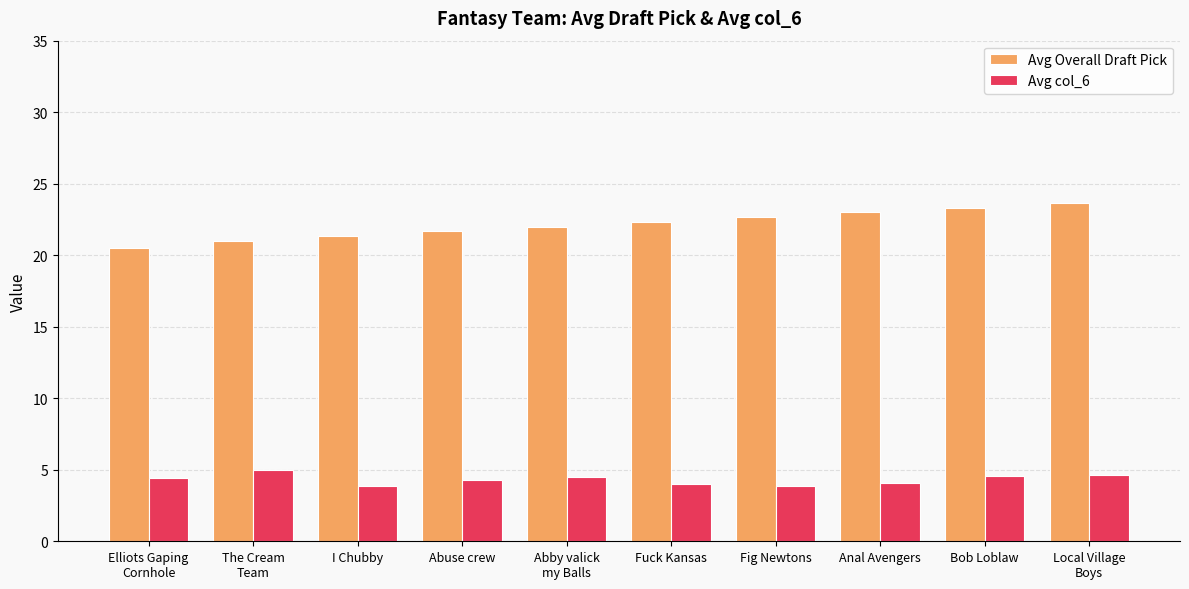

What is the spread (max minus min) of values at Abuse crew?

17.4